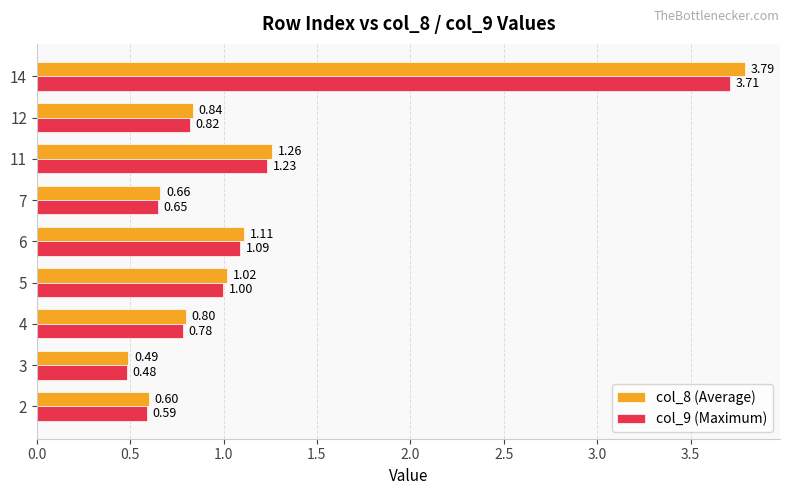

What is the sum of all col_9 (Maximum) values?

10.4